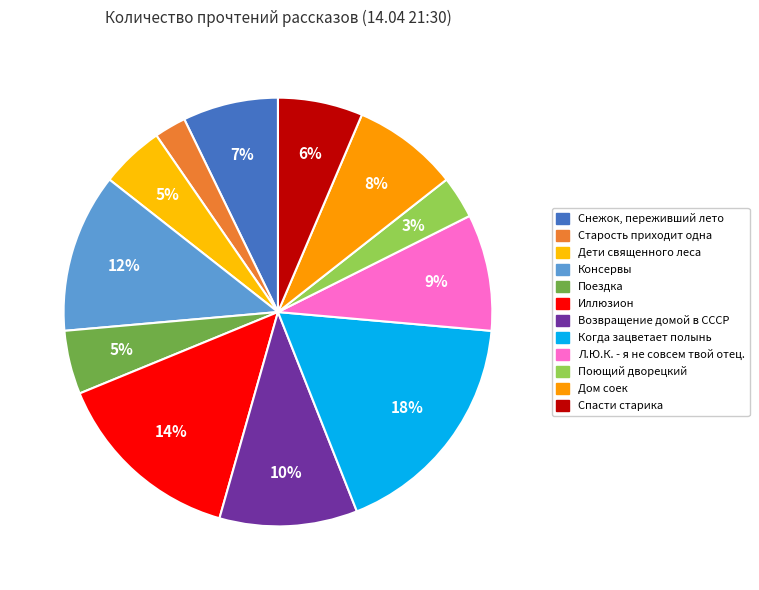

Which category has the biggest portion of the pie?

Когда зацветает полынь